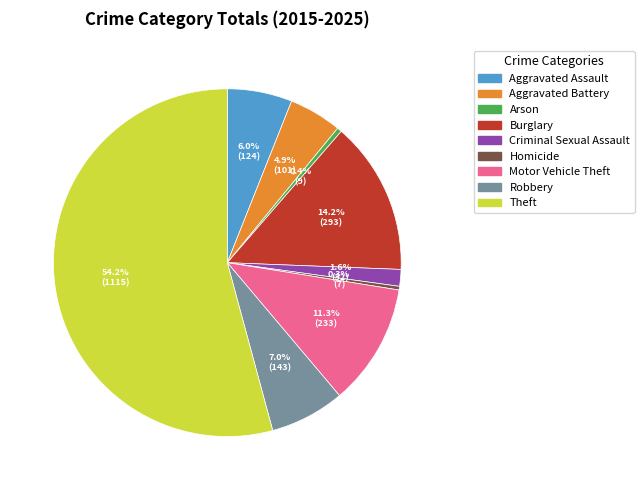

Is it true that Aggravated Assault is 16% of the pie?

False